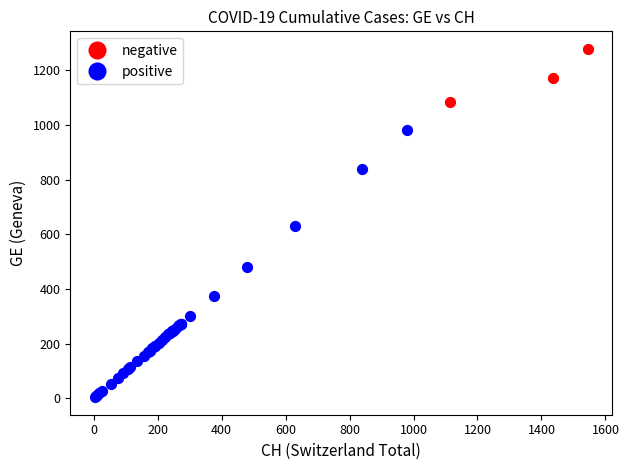

Which series contains the highest Y value?

negative